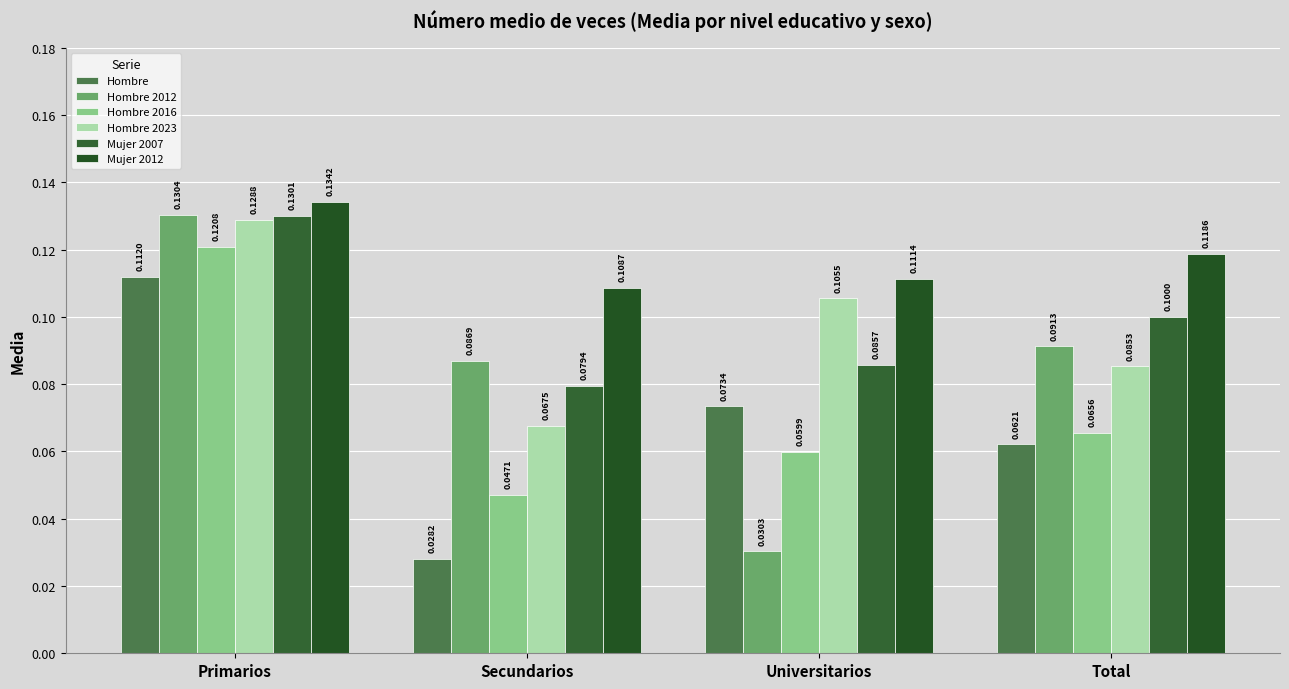

How many groups of bars are there?

4